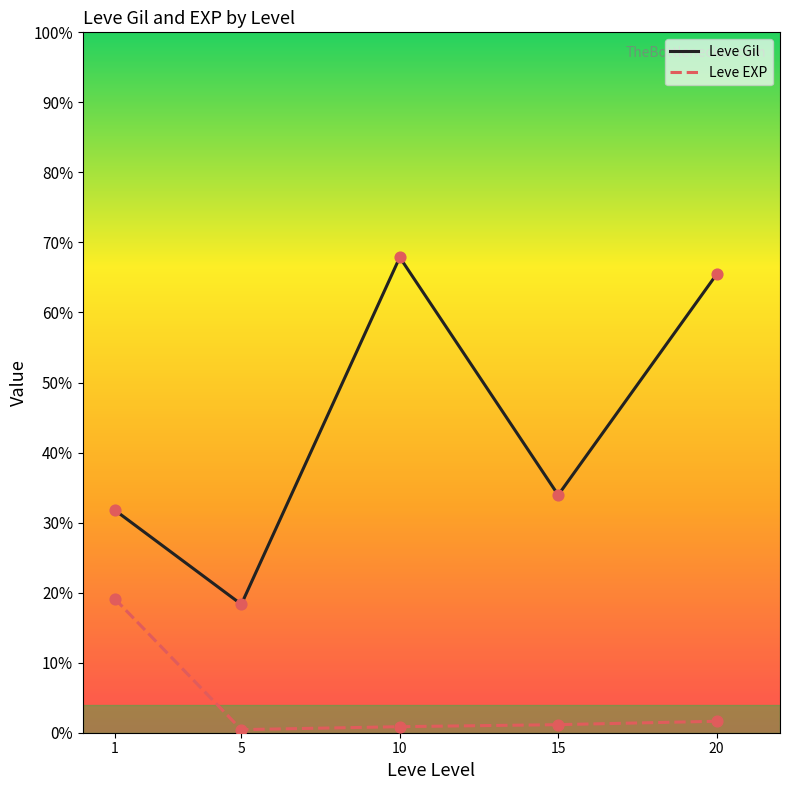

Is the value of Leve EXP at 10 greater than the value of Leve Gil at 20?

No